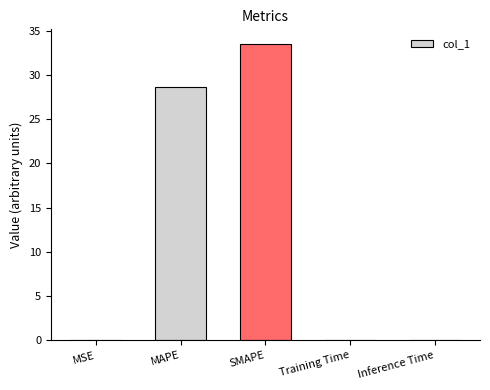

What is the maximum value shown in the chart?

33.5